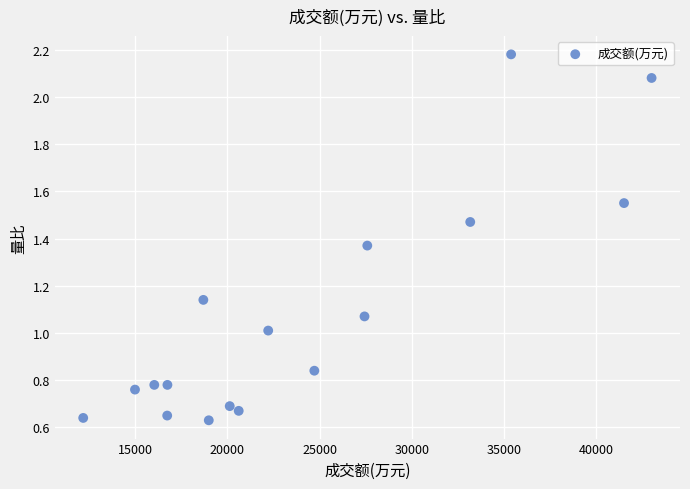

What is the range of X values (max minus min)?

30803.0